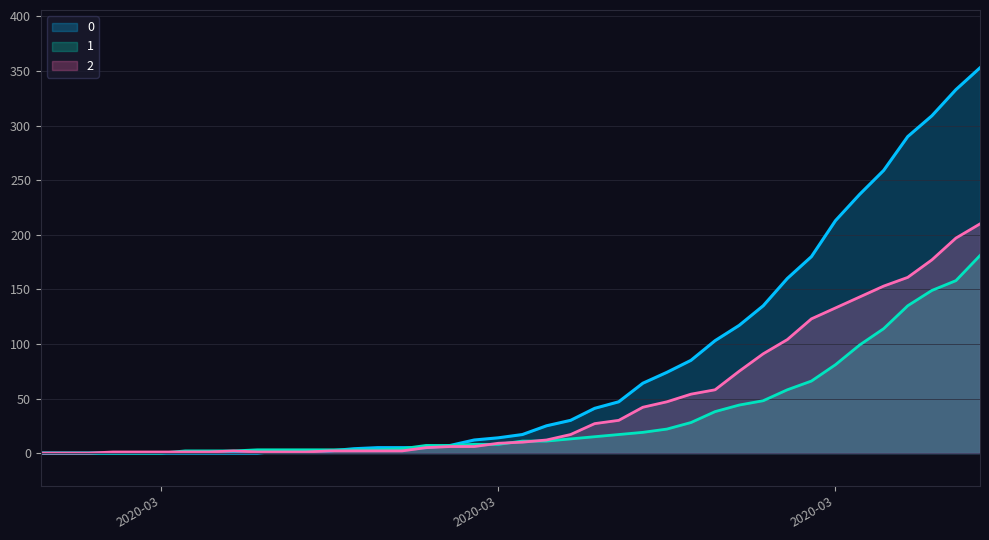

How many positive values does the 1 series have?

34